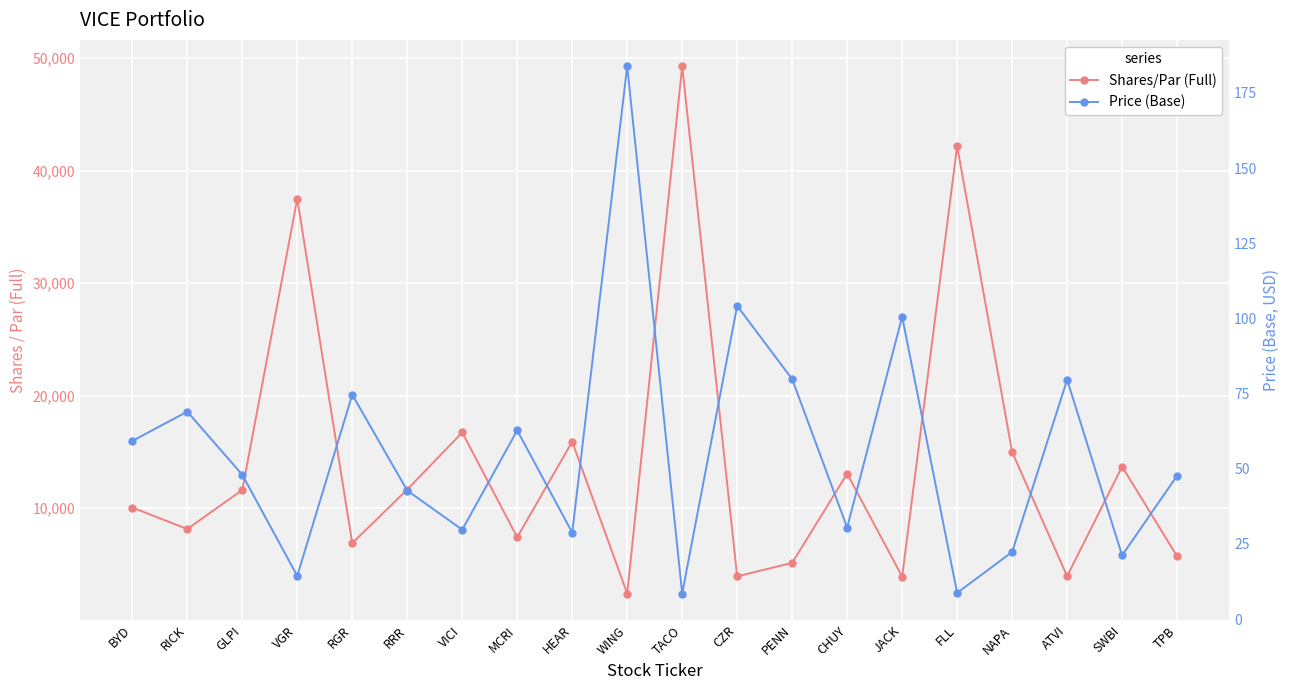

At which category is the sum across all series the highest?

TACO